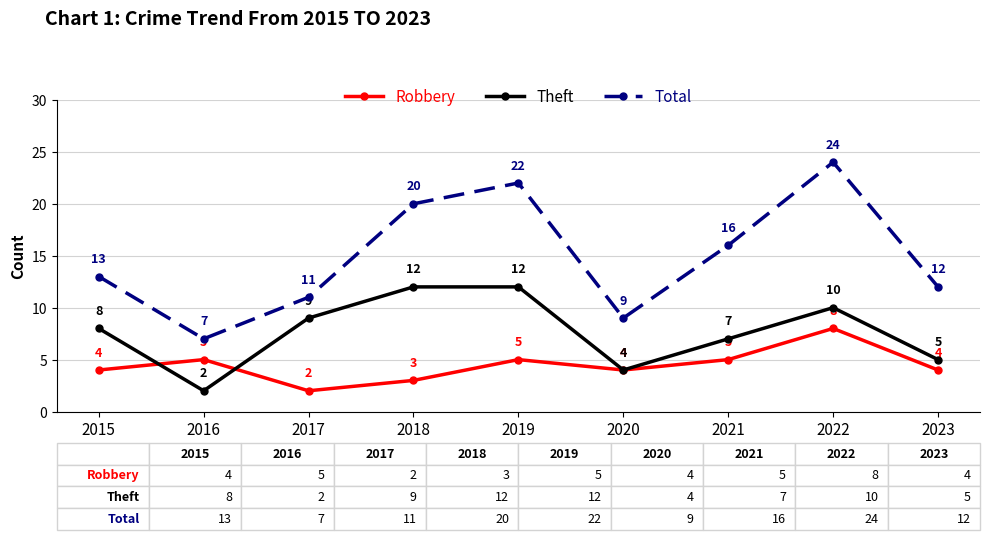

What is the difference between the Robbery values at 2023 and 2017?

2